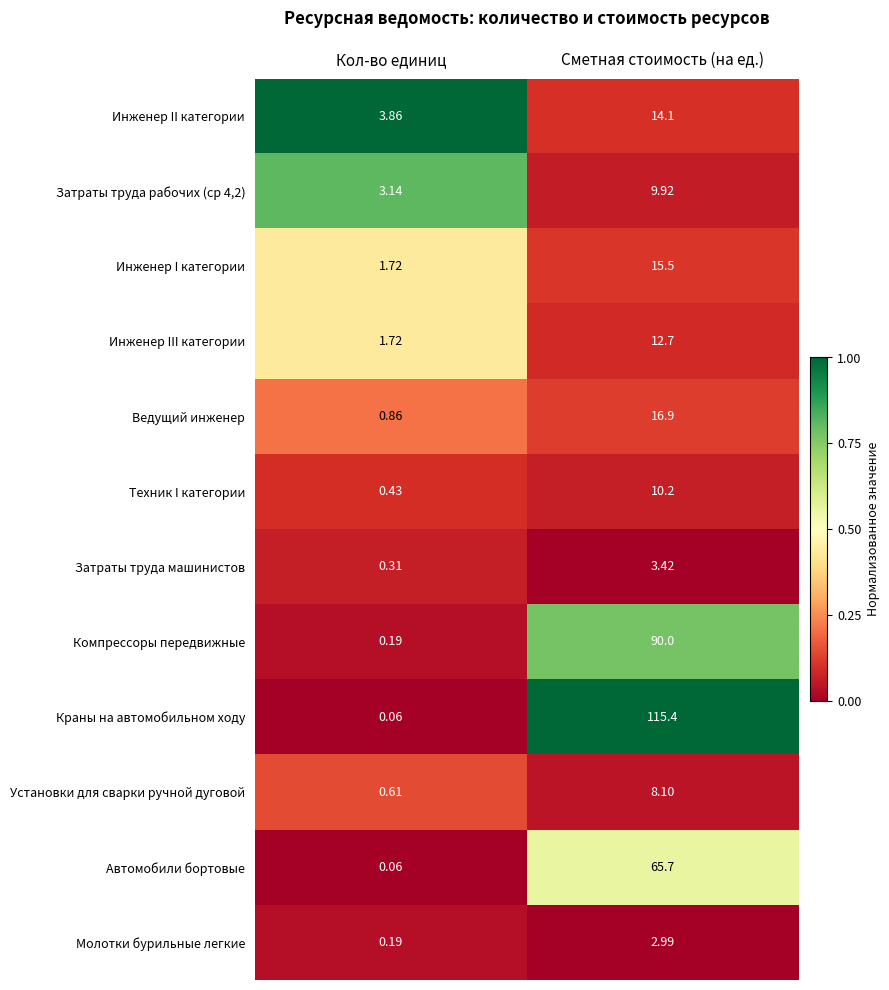

Which series has the largest range (max minus min)?

Краны на автомобильном ходу